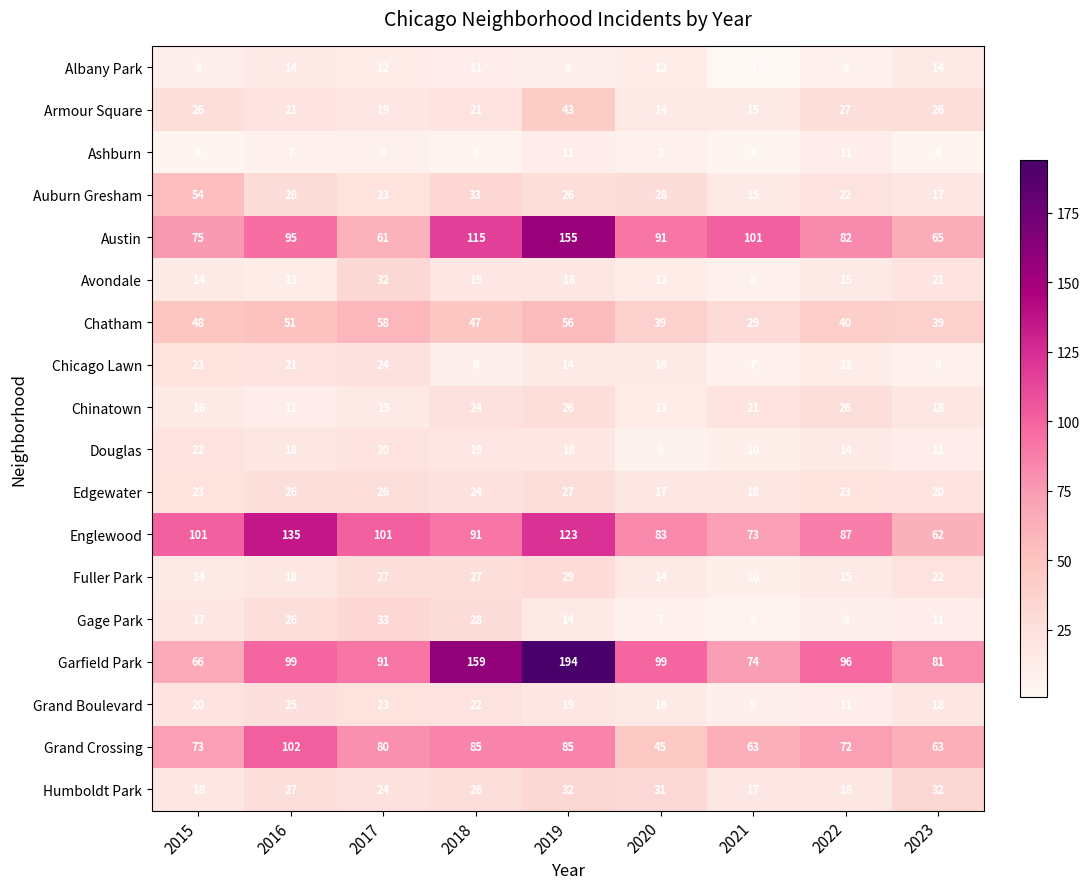

Which series changed the most between 2018 and 2019?

Austin